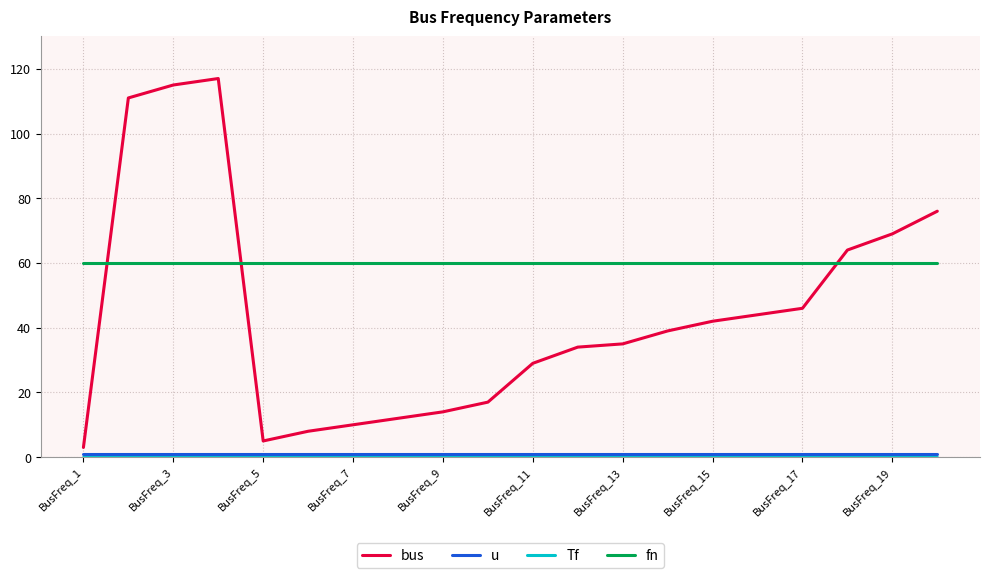

Does the chart display data point markers on the line(s)?

No